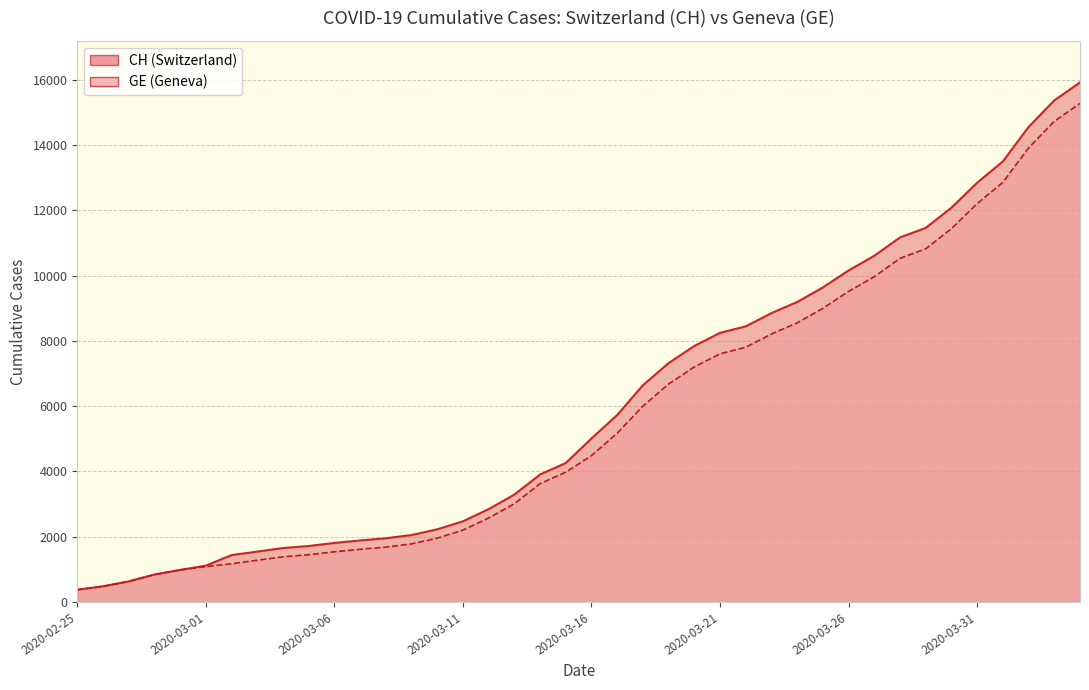

What is the sum of all CH values?

242133